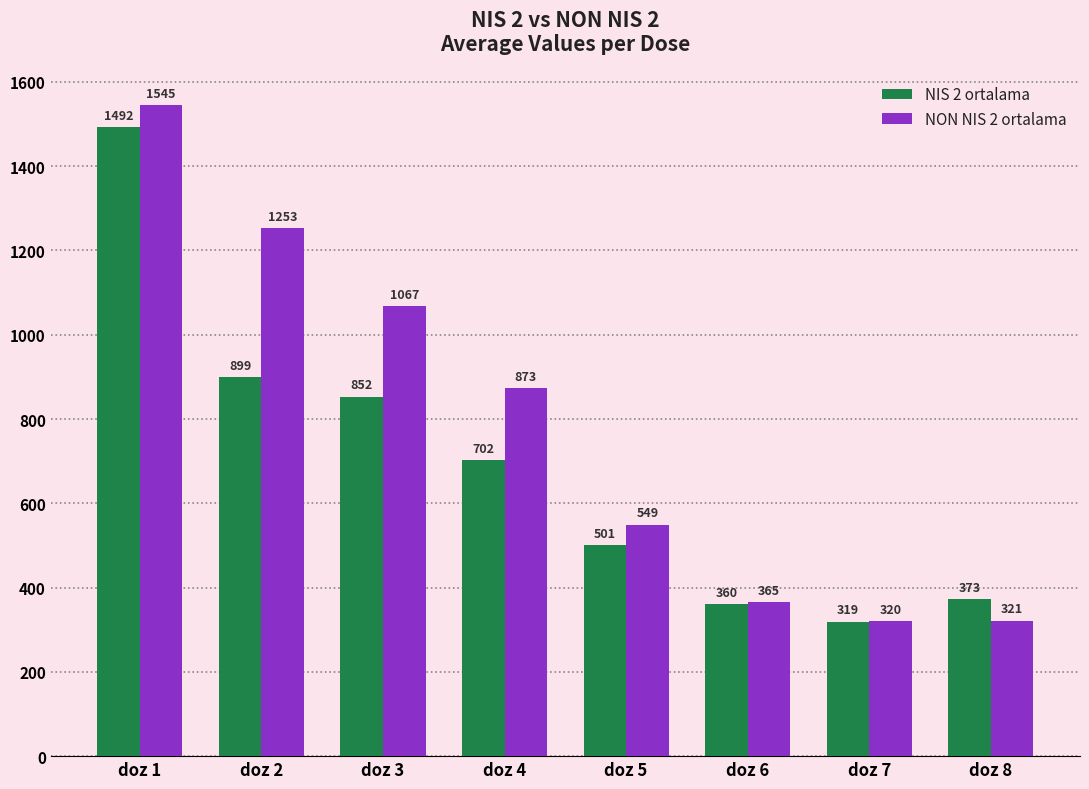

True or false: NON NIS 2 ortalama has a value of 504.8 at doz 4.

False